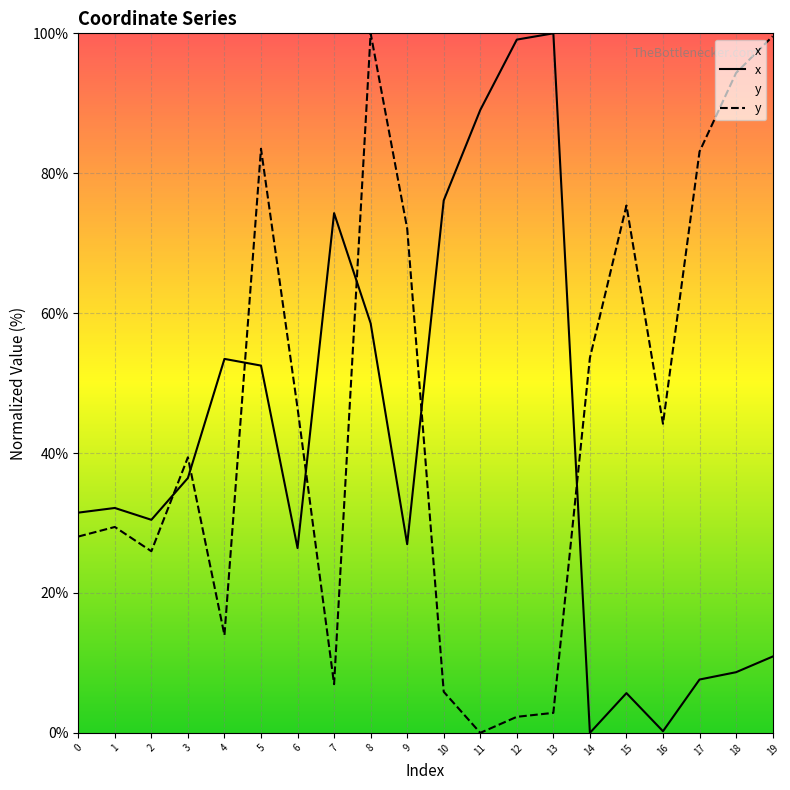

The y series shows 9.1 at 4. True or false?

False